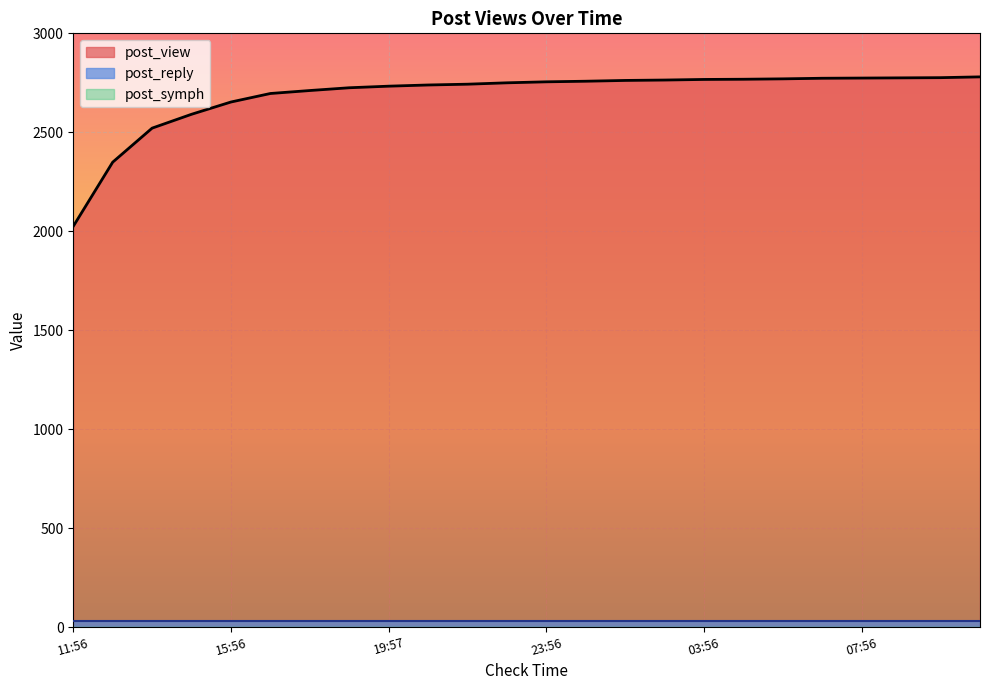

True or false: post_symph and post_view intersect in this chart.

False